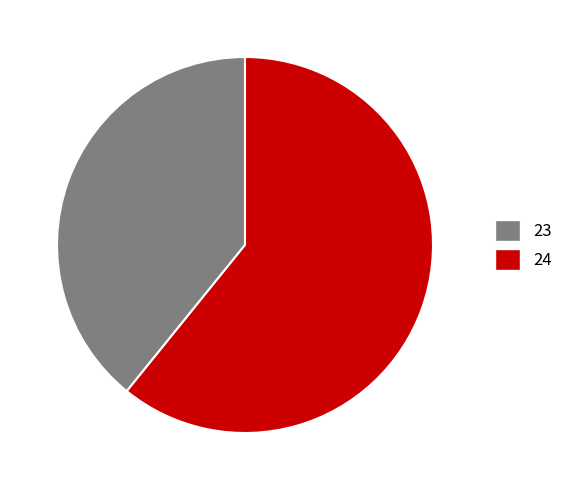

Approximately how many times larger is the value at 24 compared to 23?

1.6